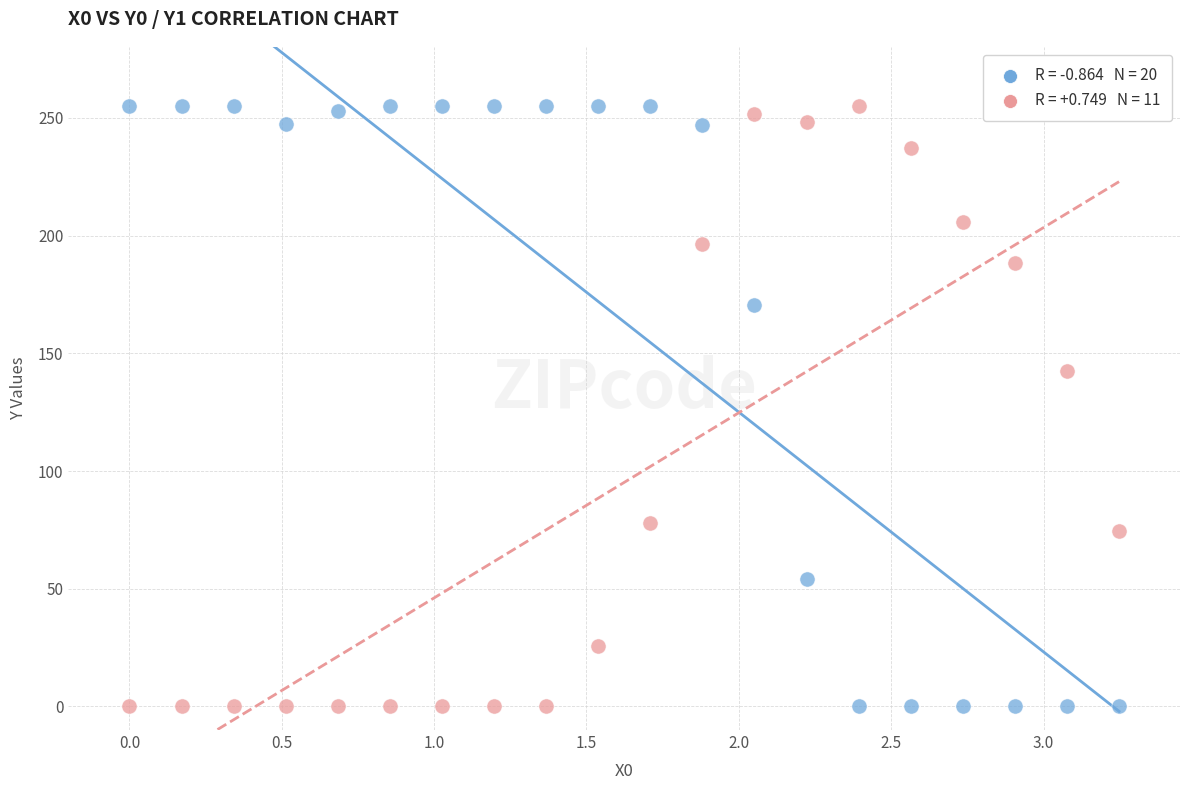

Across all series, what Y value is closest to 127?

142.5